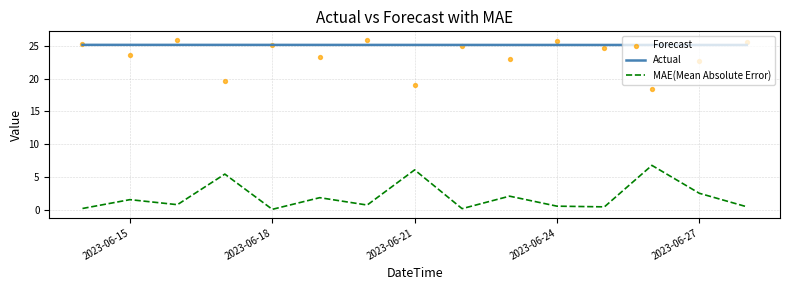

Which series has the largest total across all categories?

Actual